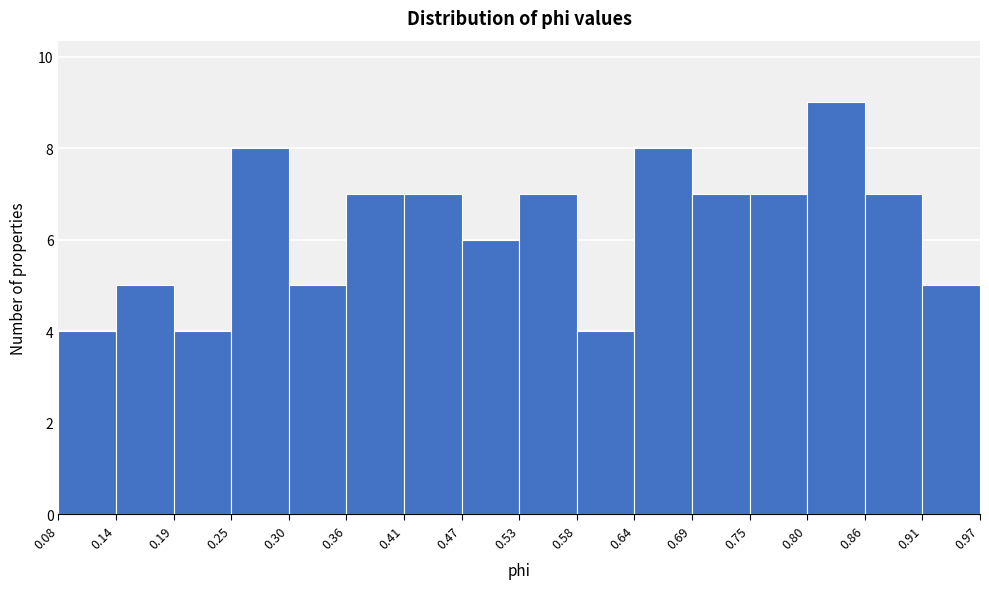

Reading left to right, list every bar in this chart as the range it spans on the x-axis followed by its height. The values are not printed on the chart, so give them approximately, as read against the axis.

0.08 to 0.14: 4
0.14 to 0.19: 5
0.19 to 0.25: 4
0.25 to 0.30: 8
0.30 to 0.36: 5
0.36 to 0.41: 7
0.41 to 0.47: 7
0.47 to 0.53: 6
0.53 to 0.58: 7
0.58 to 0.64: 4
0.64 to 0.69: 8
0.69 to 0.75: 7
0.75 to 0.80: 7
0.80 to 0.86: 9
0.86 to 0.91: 7
0.91 to 0.97: 5